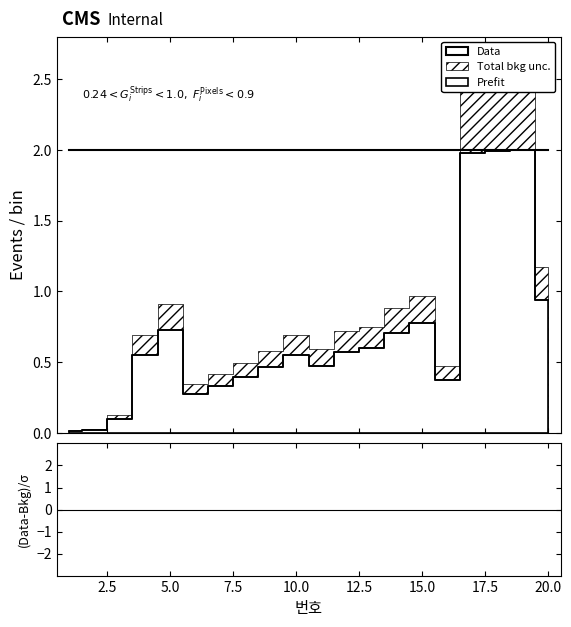

Rank the categories by value from lowest to highest.

1, 2, 3, 6, 7, 16, 8, 9, 11, 4, 10, 12, 13, 14, 5, 15, 20, 17, 18, 19